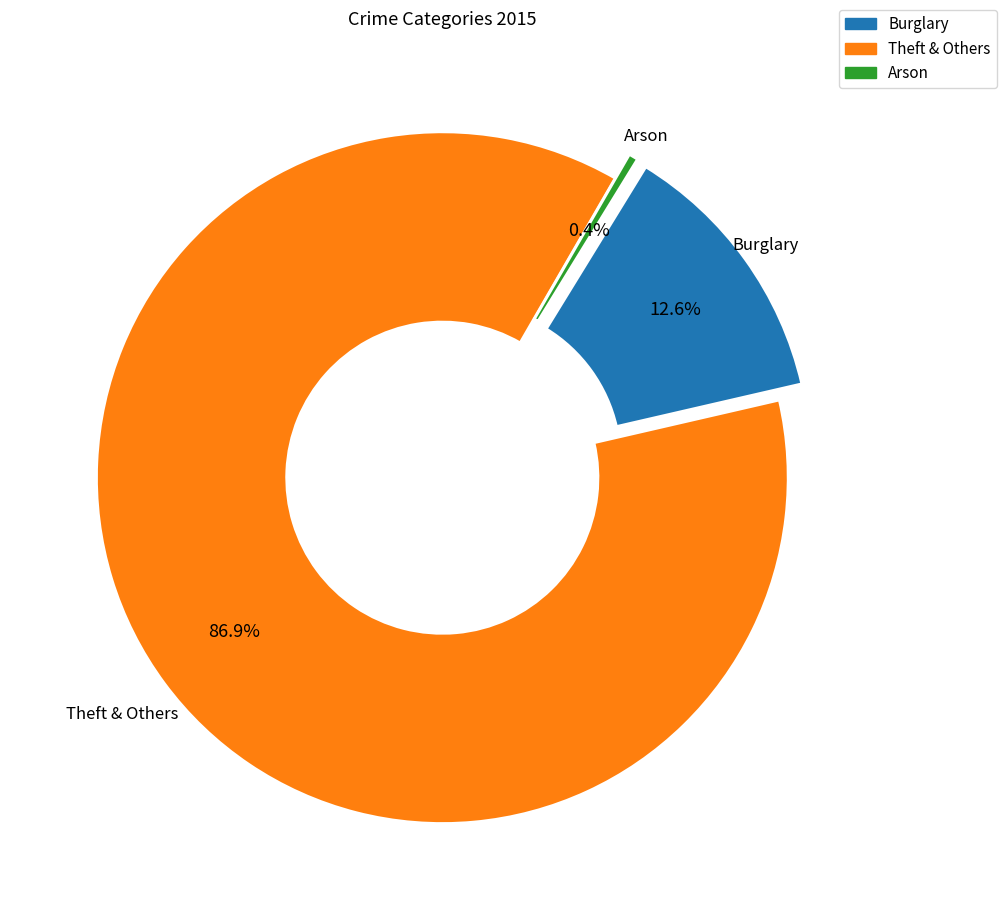

Count the number of slices in the pie.

3